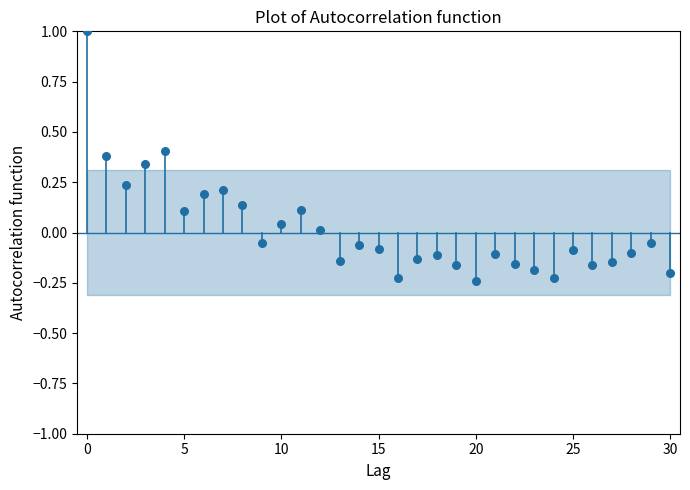

What is the range of Y values (max minus min)?

1.2